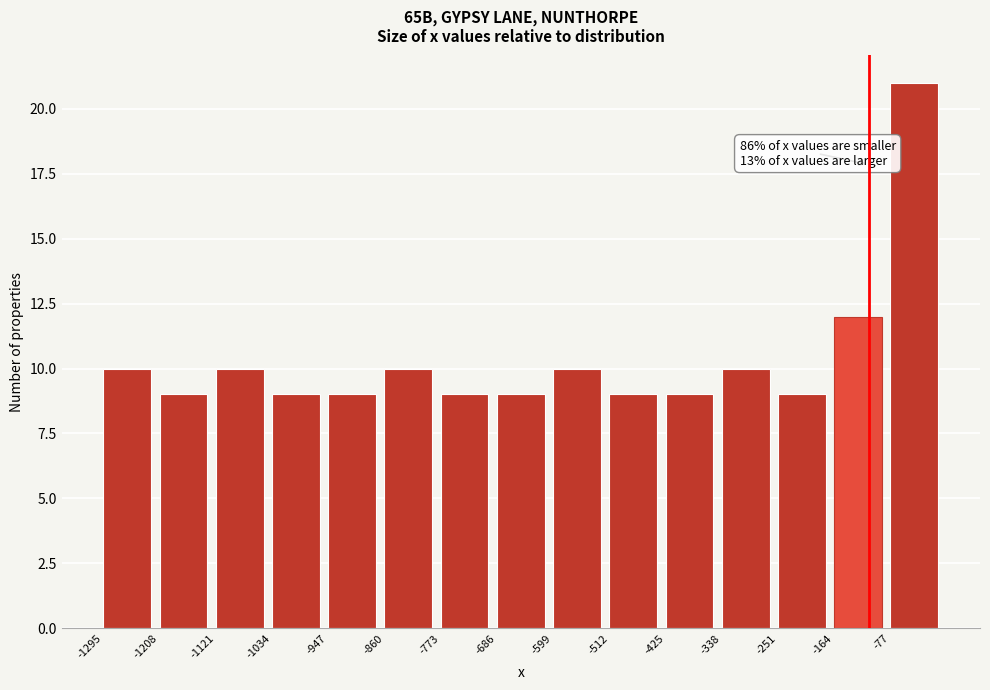

Over which range of the x-axis is the bar tallest?

-77 to 10